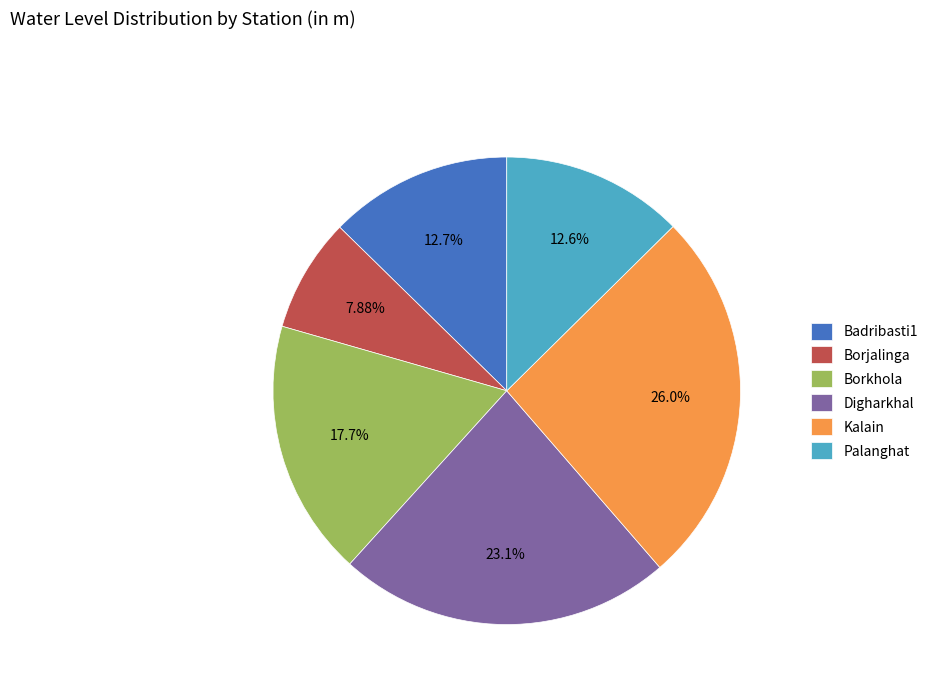

Is Borkhola the majority of the pie?

No